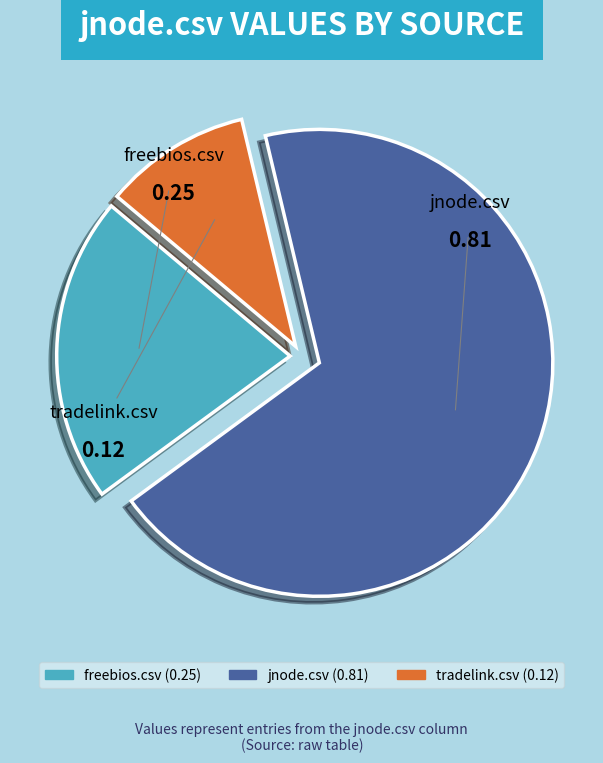

Is the sum of freebios.csv and jnode.csv greater than half?

Yes